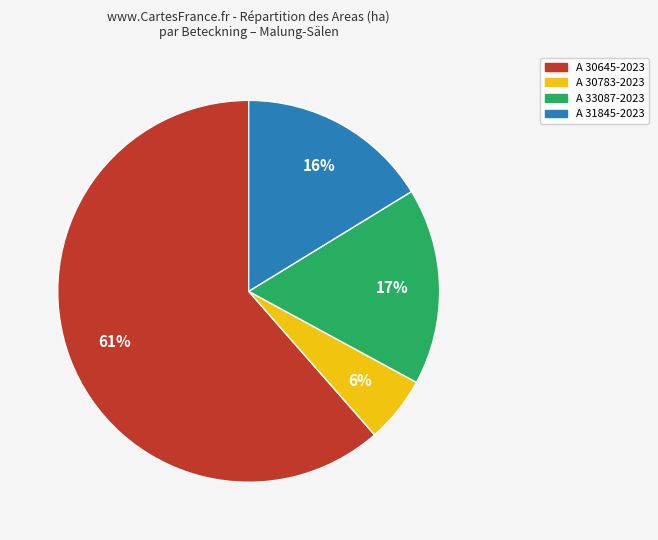

Which slice is the smallest?

A 30783-2023